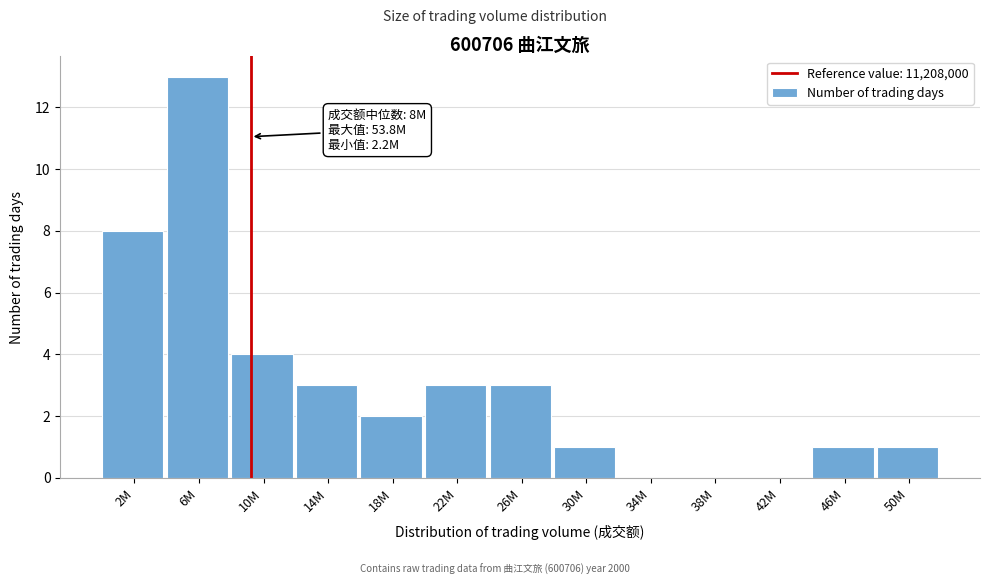

Reading right to left, transcribe all the data shown in this chart.

50M=1	46M=1	42M=0	38M=0	34M=0	30M=1	26M=3	22M=3	18M=2	14M=3	10M=4	6M=13	2M=8